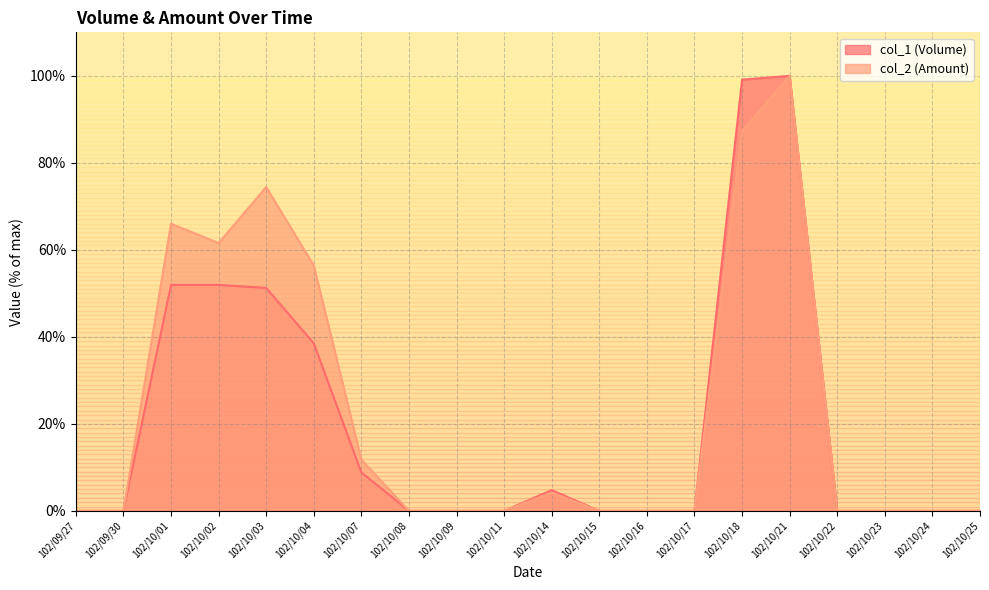

What is the difference between the maximum and minimum values in the col_1 (Volume) series?

100.0